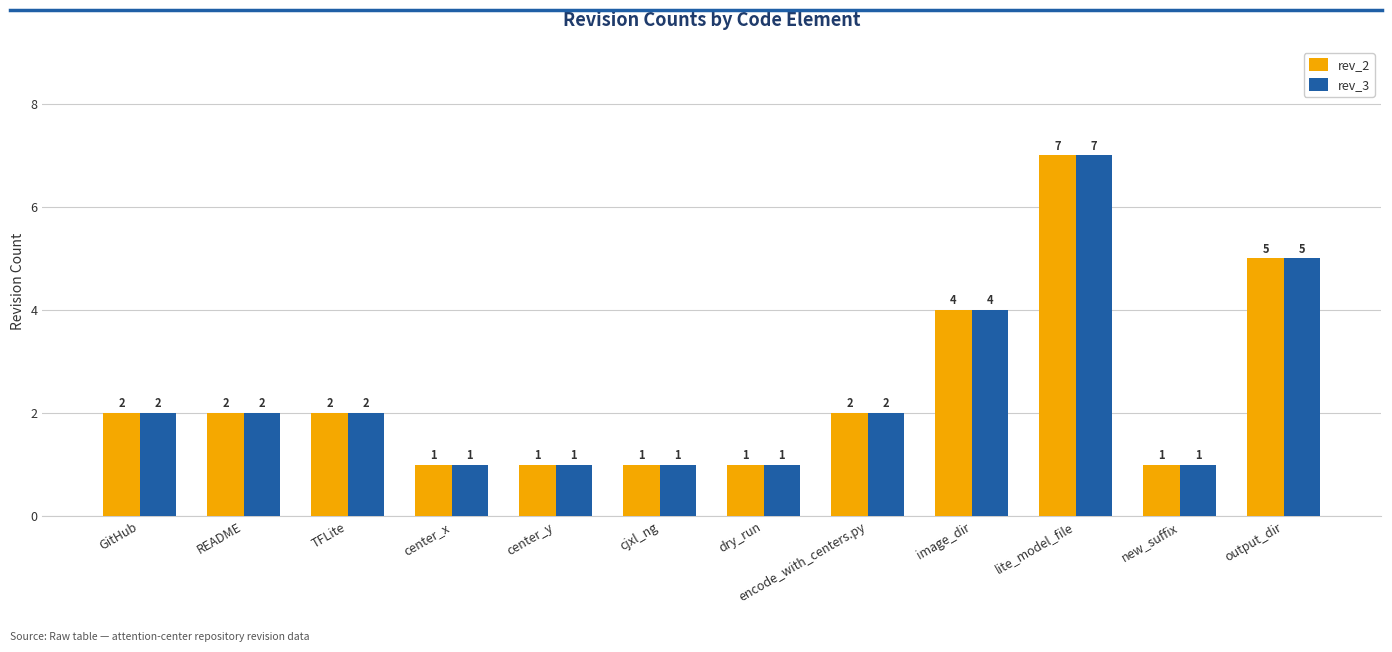

Does the chart contain stacked bars?

No